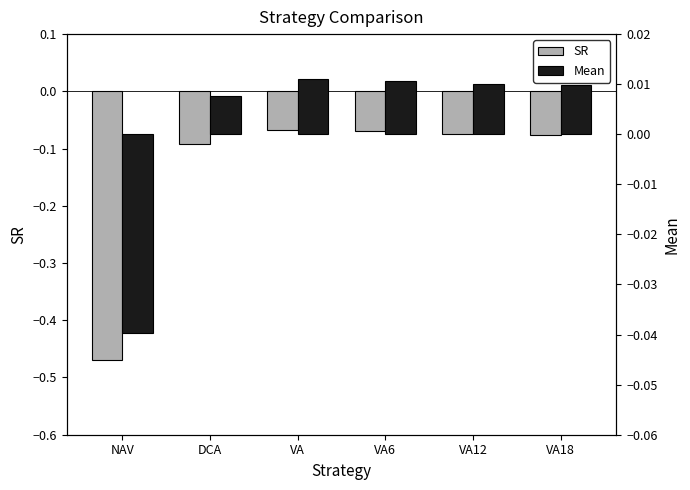

Which category has the lowest value in the Mean series?

NAV